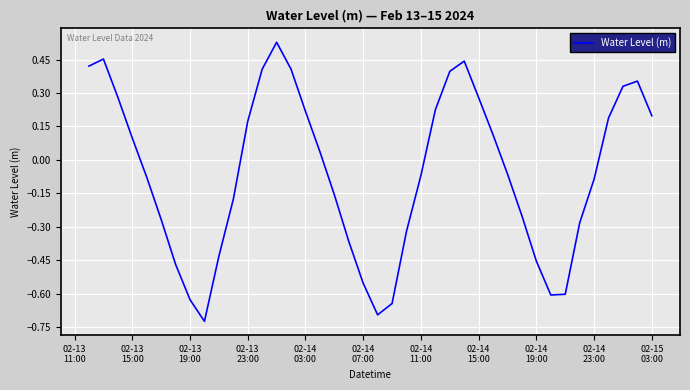

Is this an area chart (filled region under the line)?

No